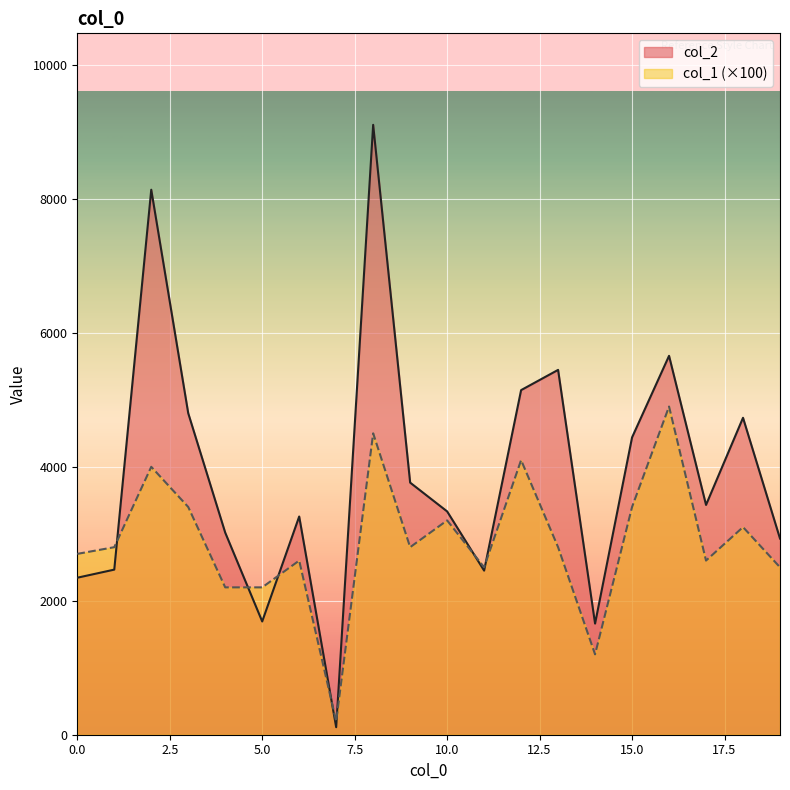

How many values in the col_2 series are below 3431?

10